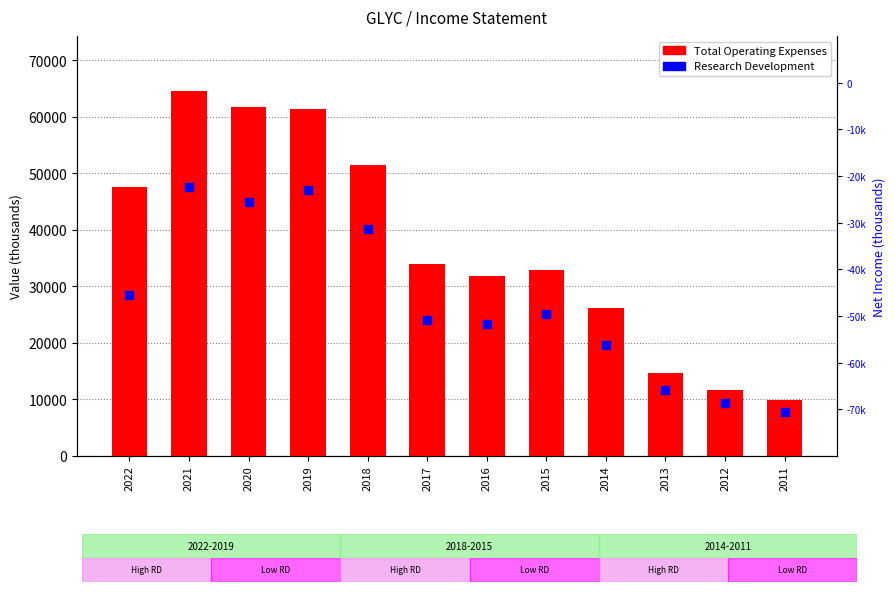

Which series reaches the minimum Y coordinate?

Research Development